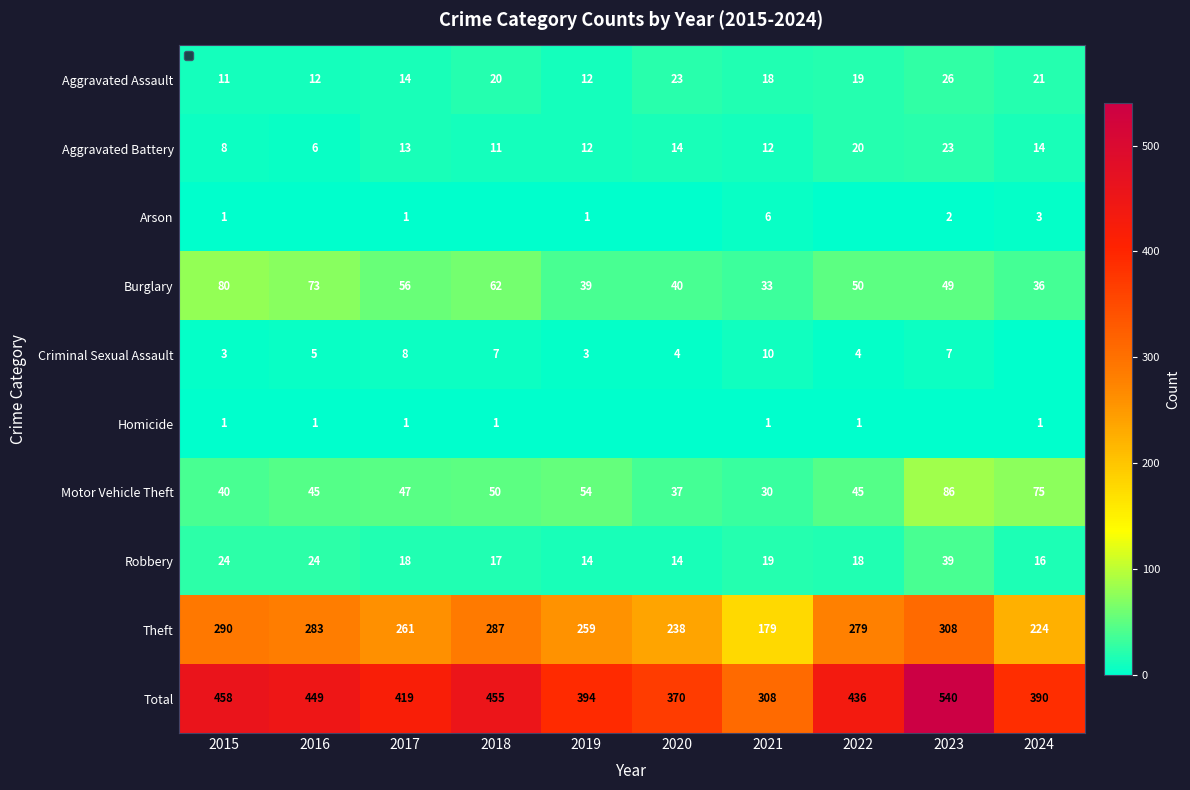

What is the approximate value of Aggravated Assault at 2024, to the nearest 10?

20